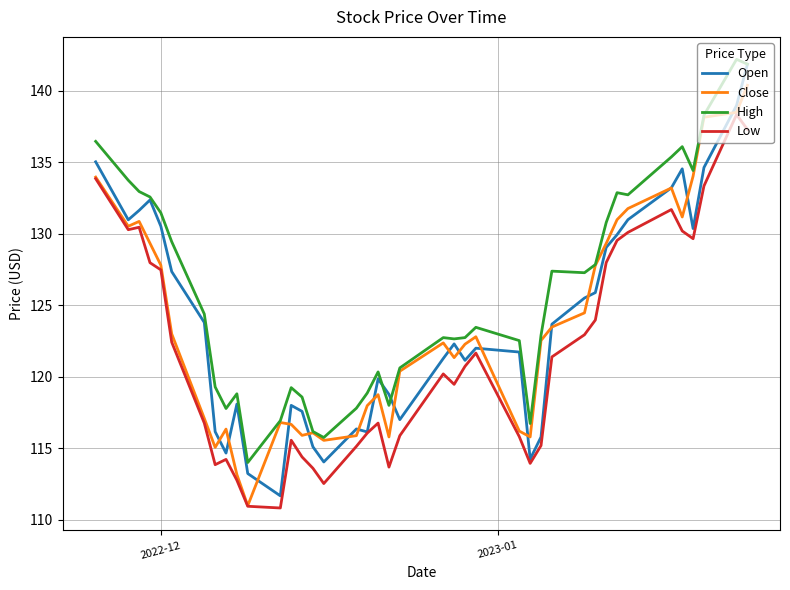

What is the maximum value for Open?

141.9